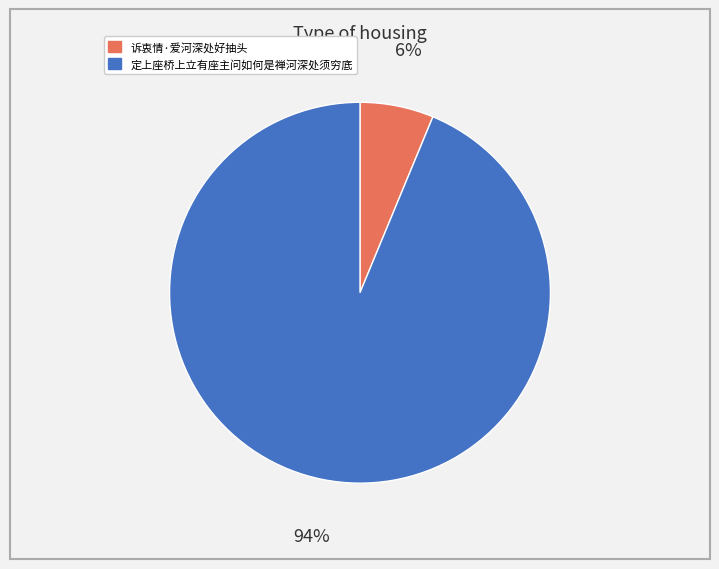

How many segments does this pie chart have?

2